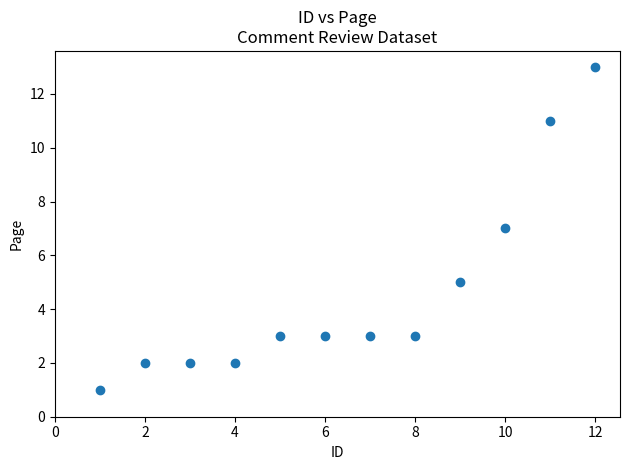

What is the average X value?

6